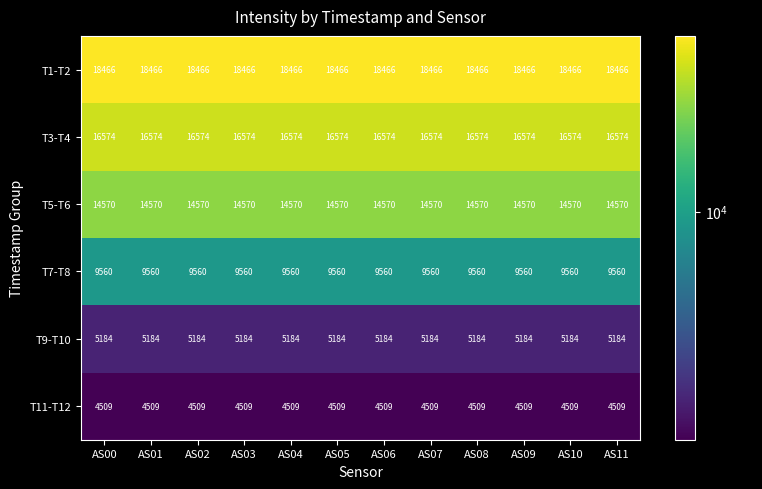

Rank the series by their maximum value, from lowest to highest.

T11-T12, T9-T10, T7-T8, T5-T6, T3-T4, T1-T2